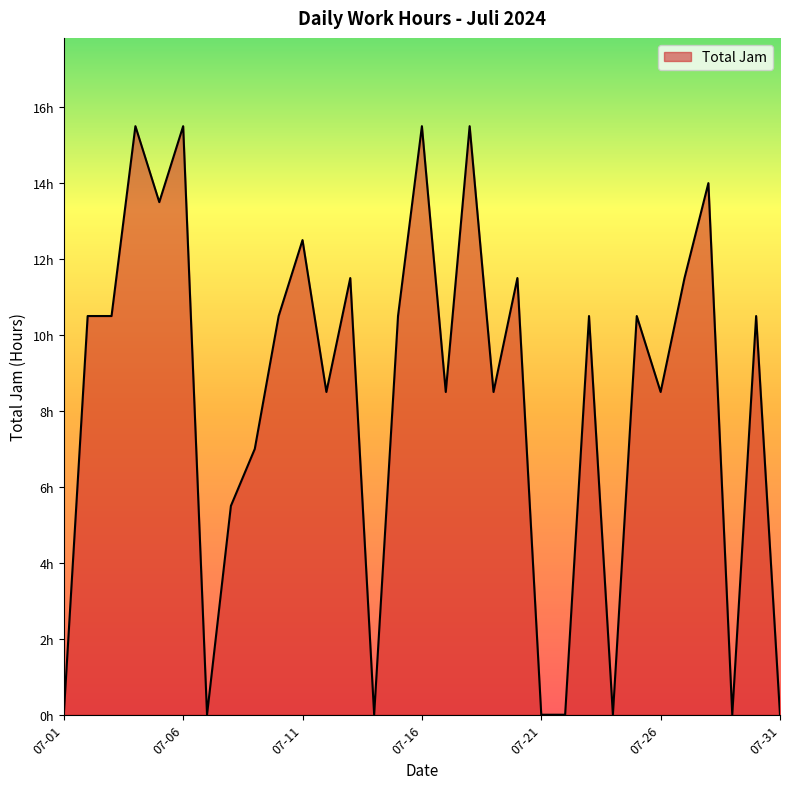

What is the sum of all values?

256.5